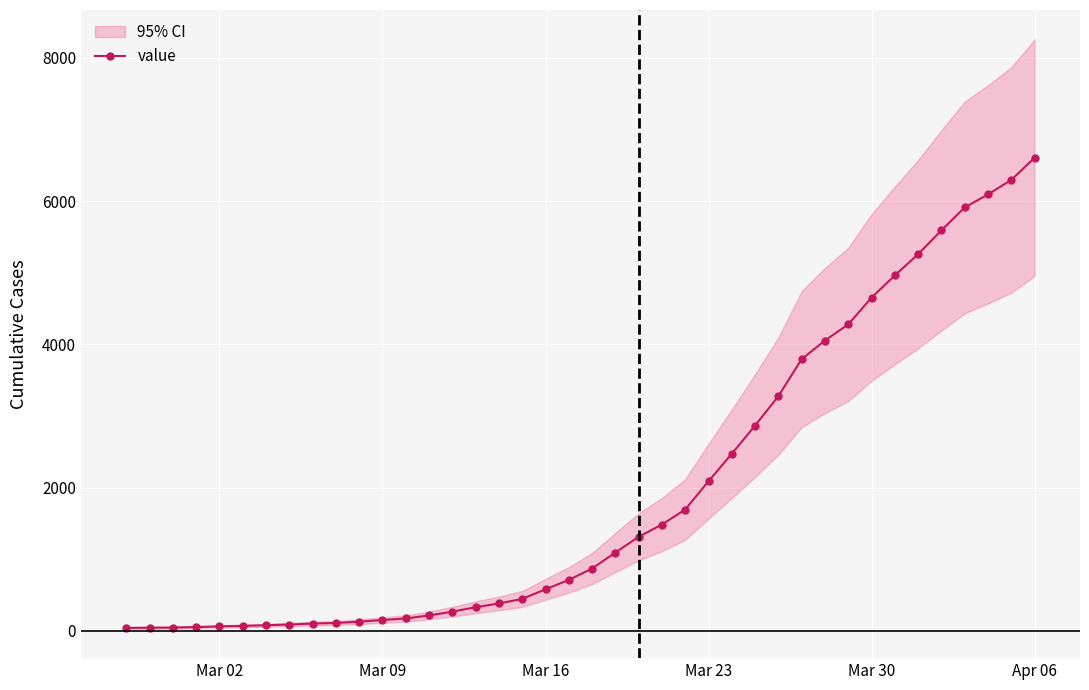

At which label does value reach its peak?

Apr 06